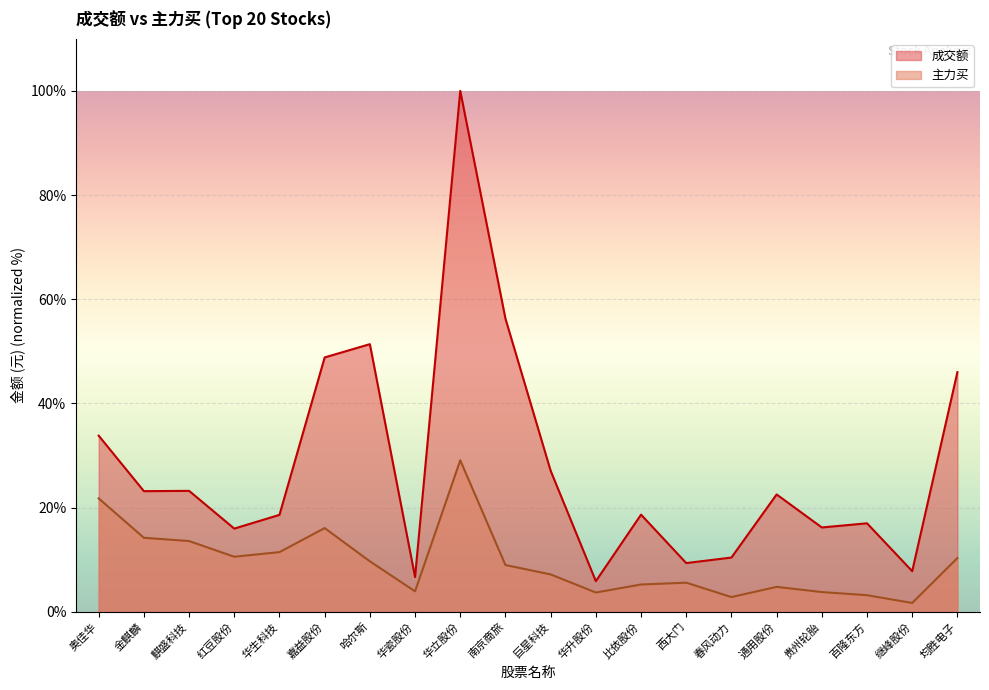

True or false: 主力买 and 成交额 cross at least once.

False